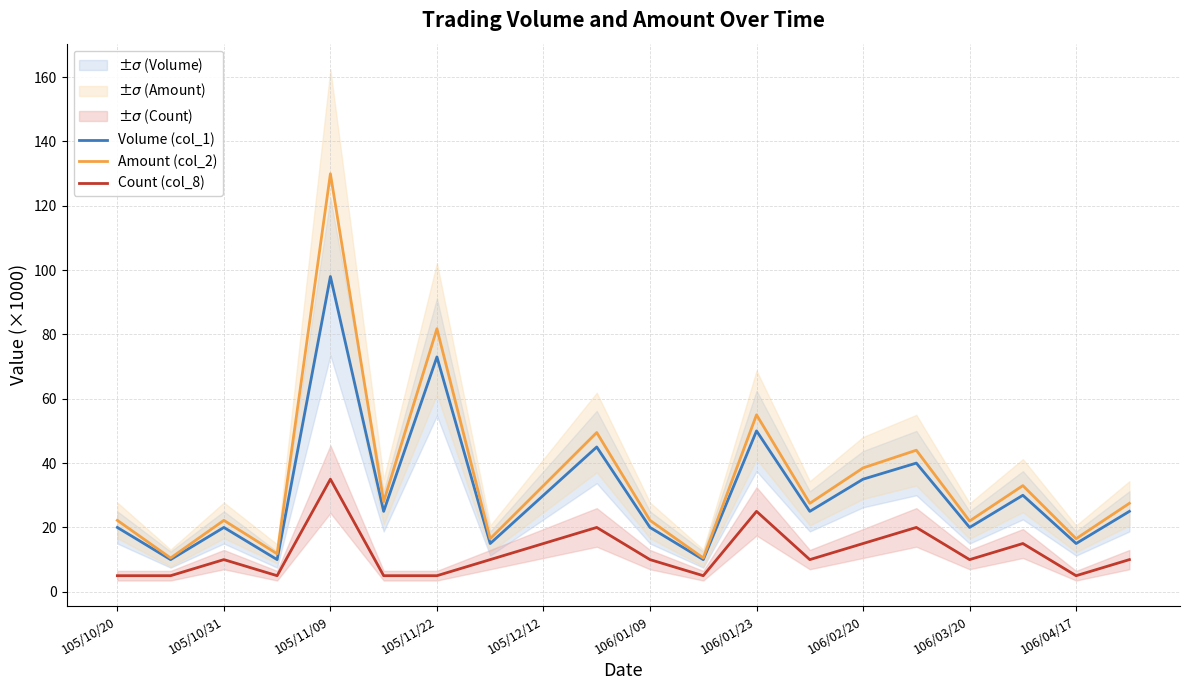

What is the sum of the Count (col_8) values at 105/11/09 and 105/11/22?

40.0